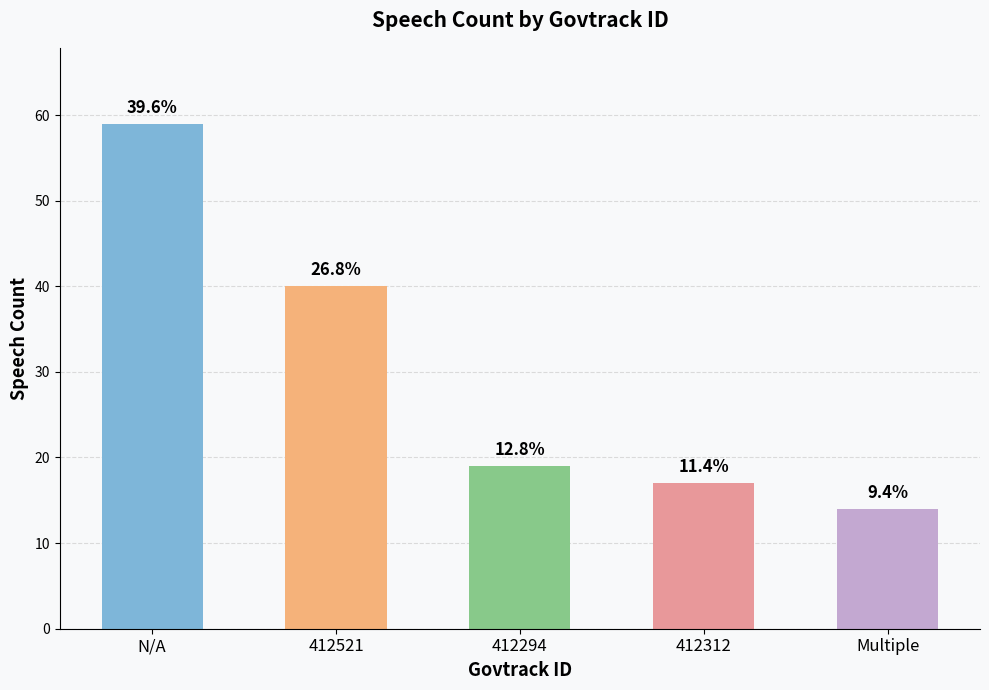

How many bars are there in total?

5